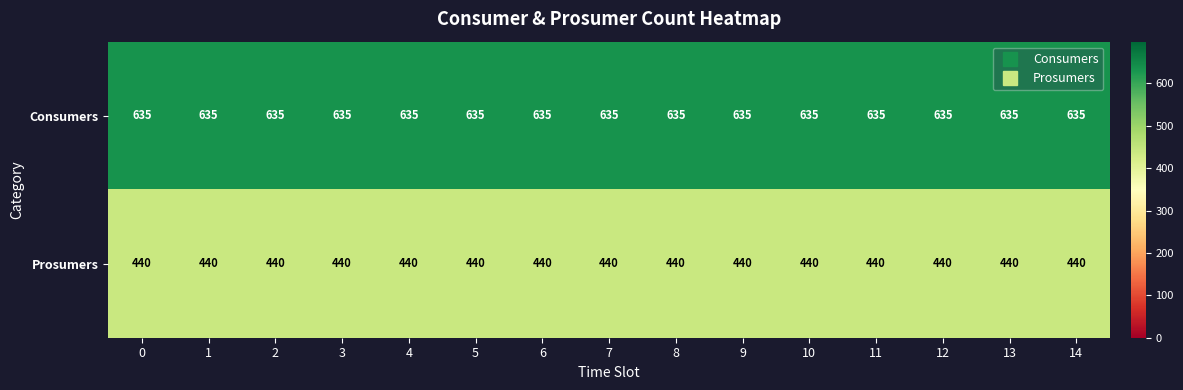

What is the maximum value shown in the chart?

635